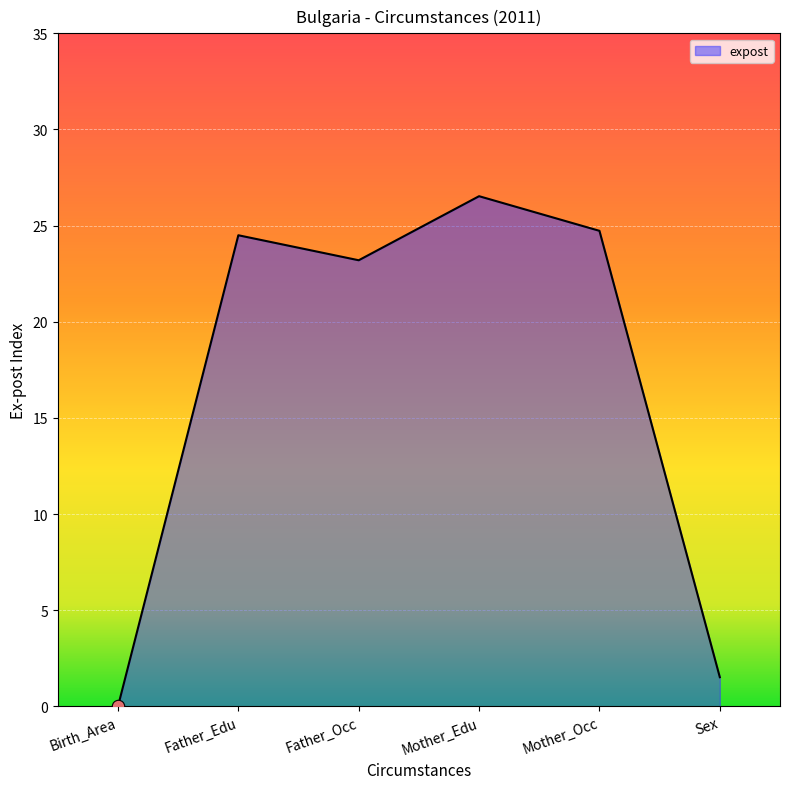

Which has a higher value, Mother_Edu or Mother_Occ?

Mother_Edu